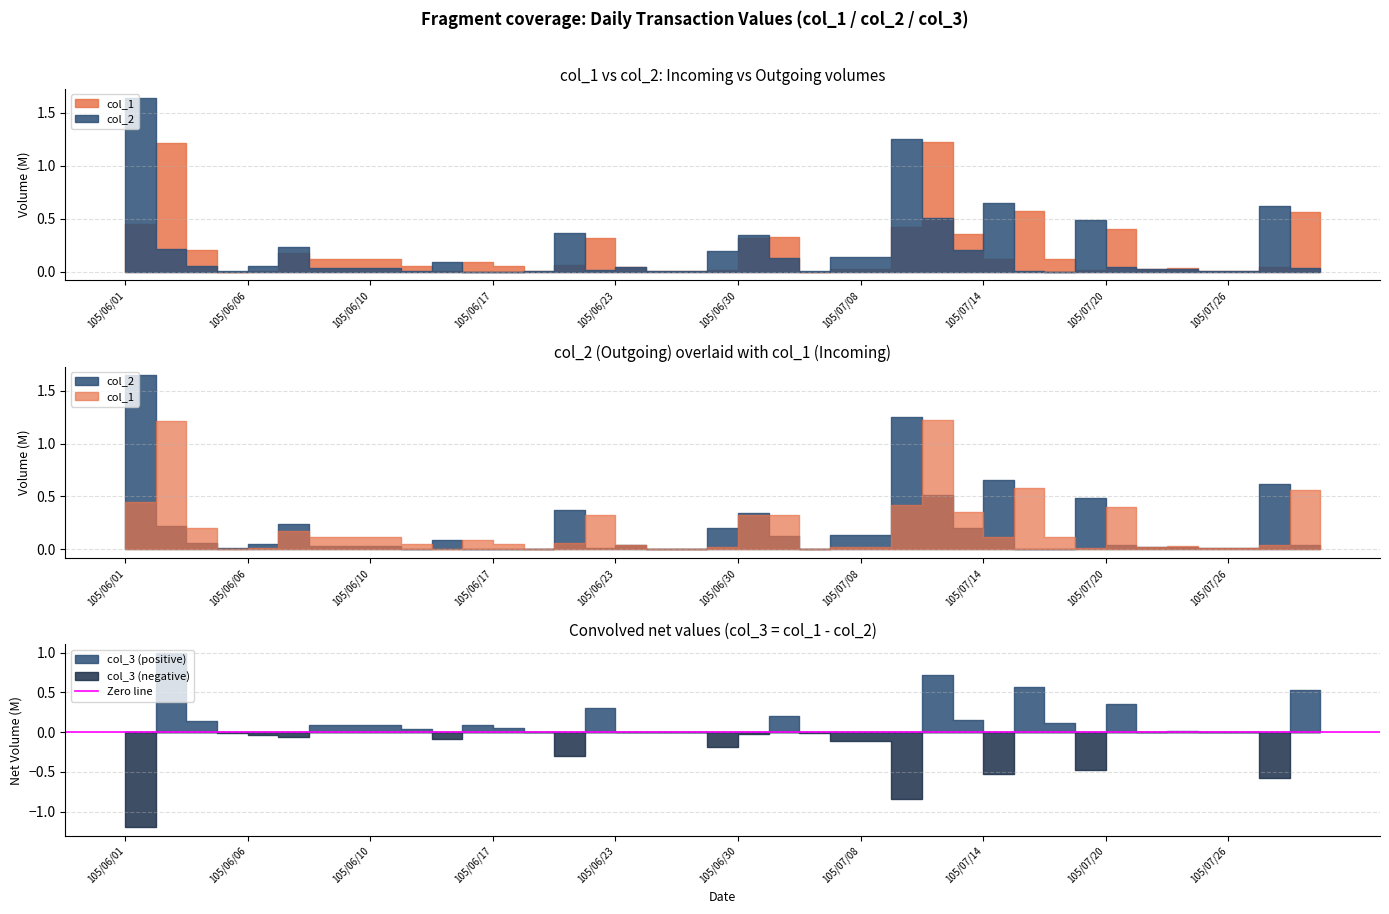

What is the approximate value of col_1 at 105/07/22, to the nearest 50?

37000